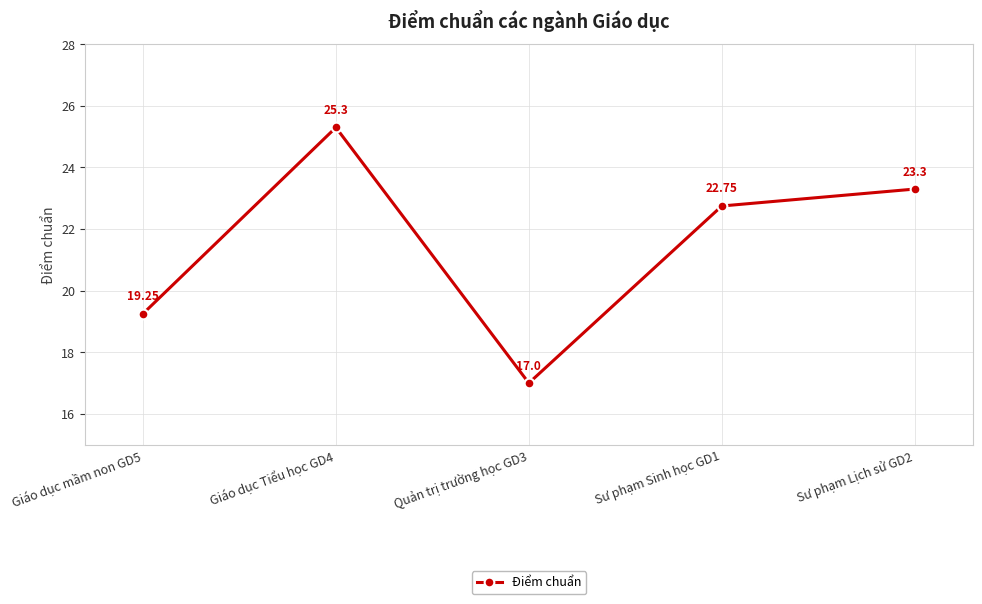

At which category does the data reach its first local valley?

Quản trị trường học GD3